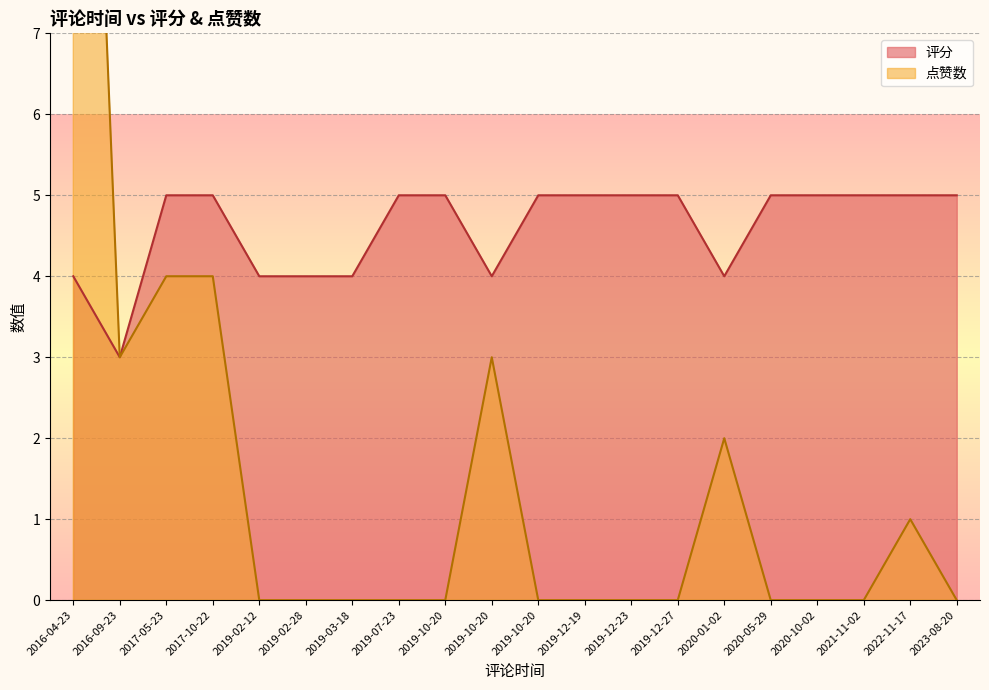

At how many categories does at least one series exceed 10?

1